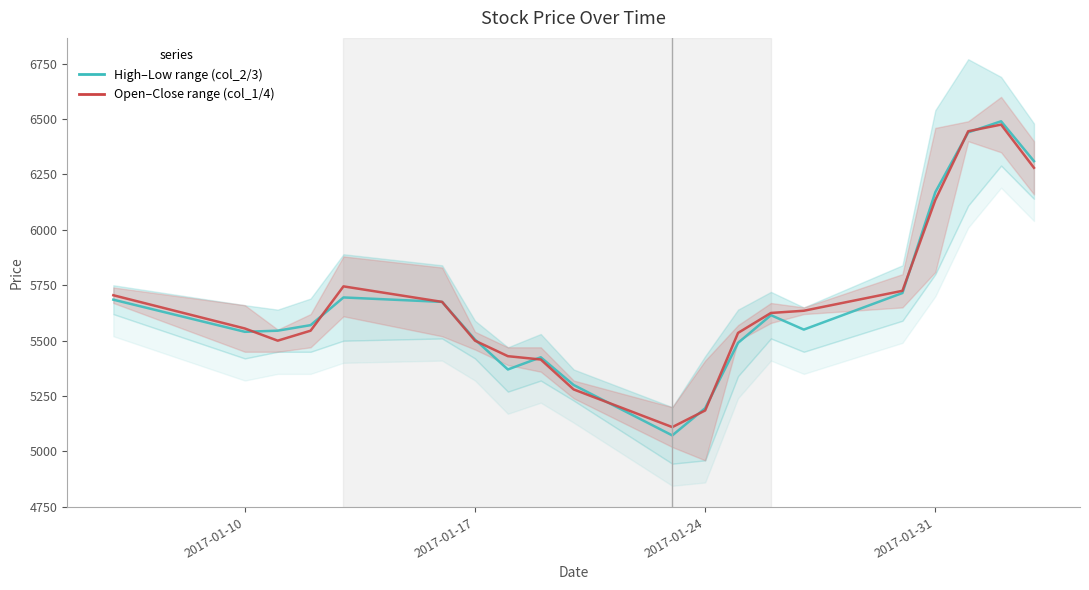

How many times do Close (col_4) and High (col_2) cross each other?

10